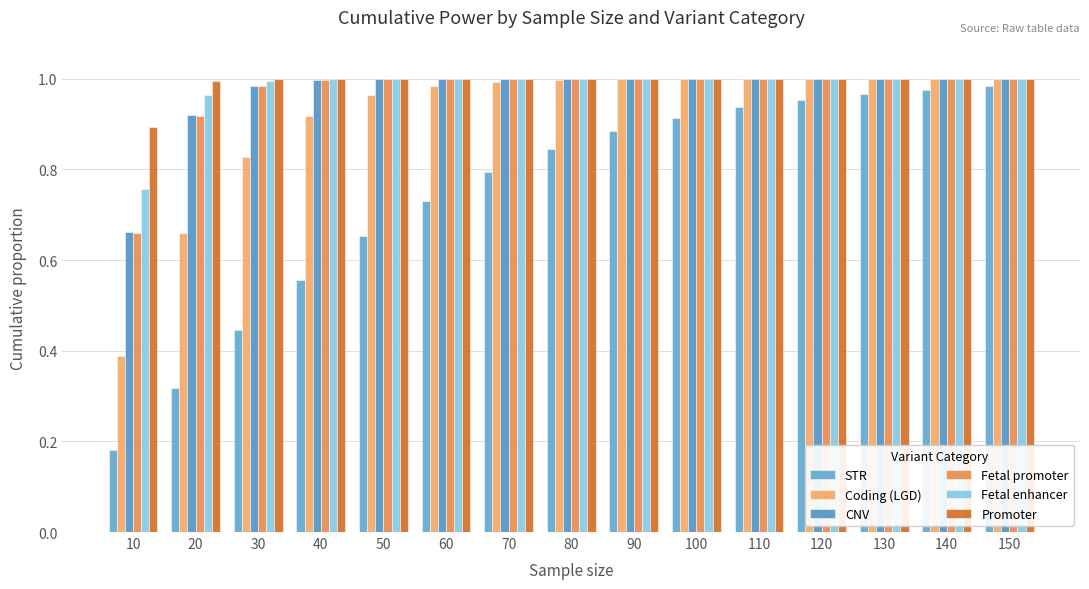

Which series has the largest range (max minus min)?

STR